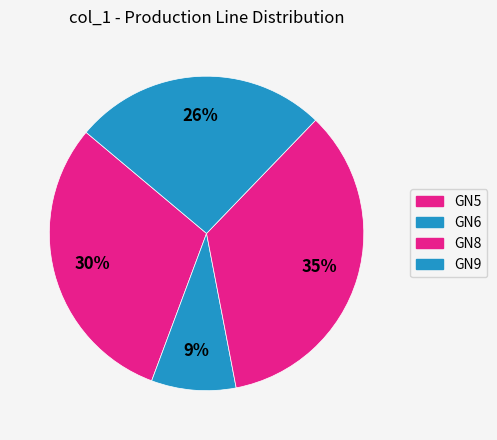

What is the change in value from GN8 to GN9?

-2